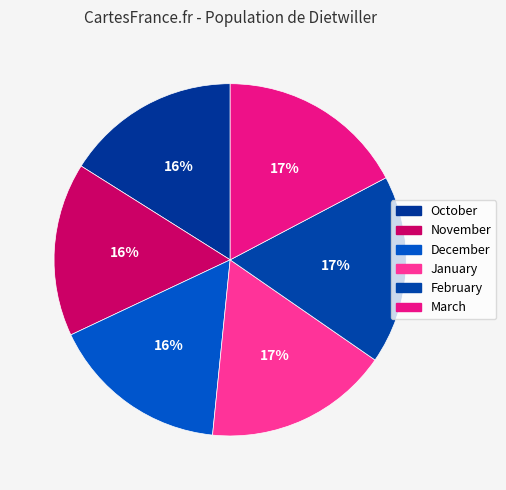

To the nearest percent, what is the difference between the largest and smallest slice percentages?

1%